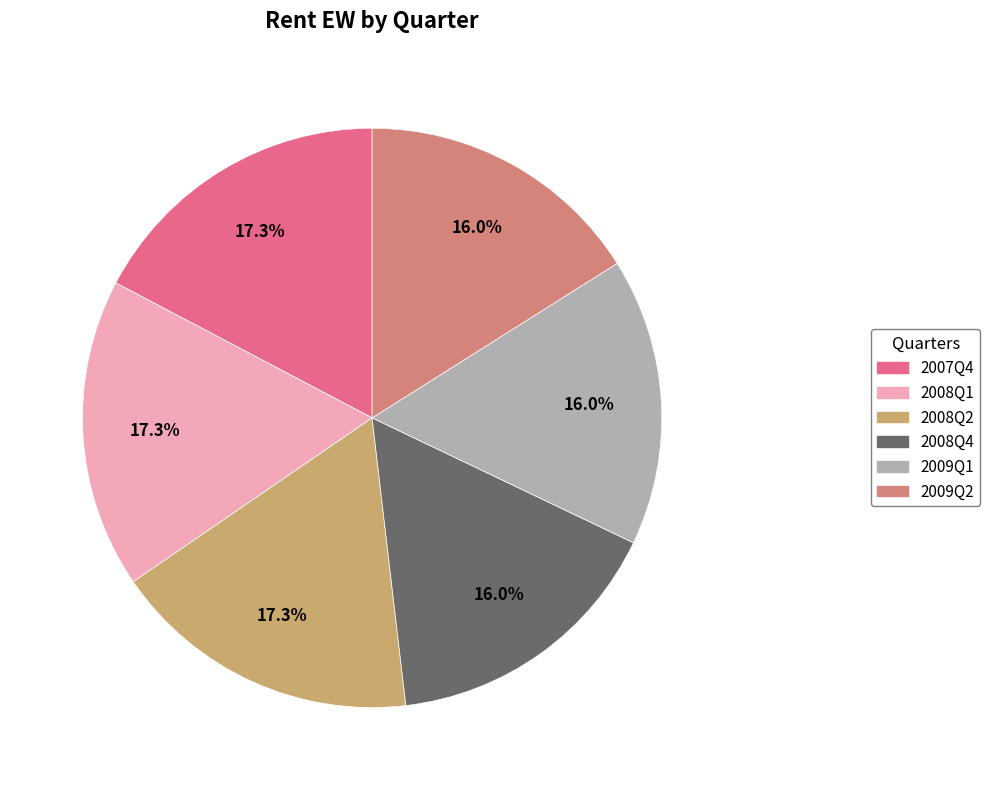

Do 2008Q2 and 2008Q4 together represent more than half of the pie?

No